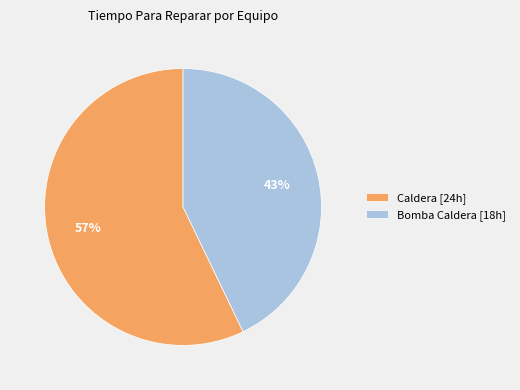

Is it true that Caldera [24h] is 57% of the pie?

True